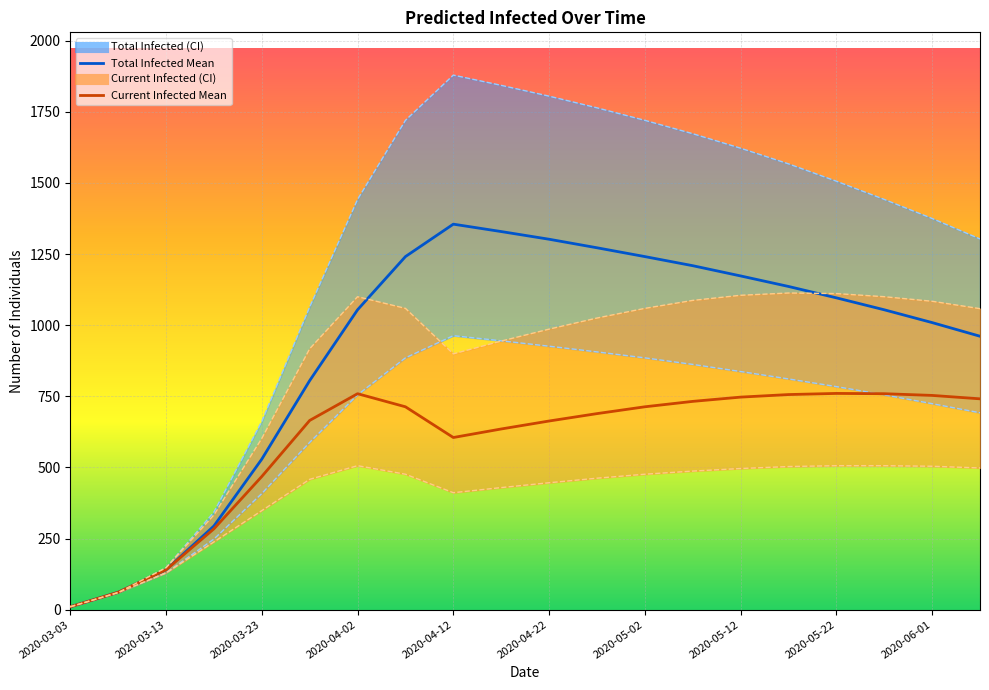

What is the greatest value displayed?

1879